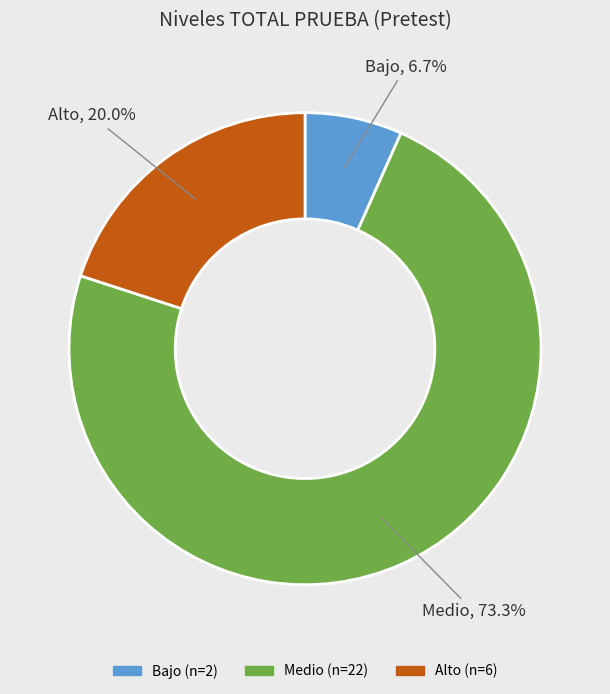

Is there any slice that represents more than half of the pie?

Yes